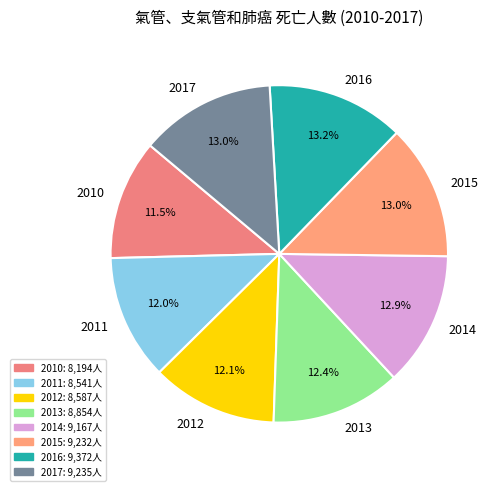

How many slices are in this pie chart?

8